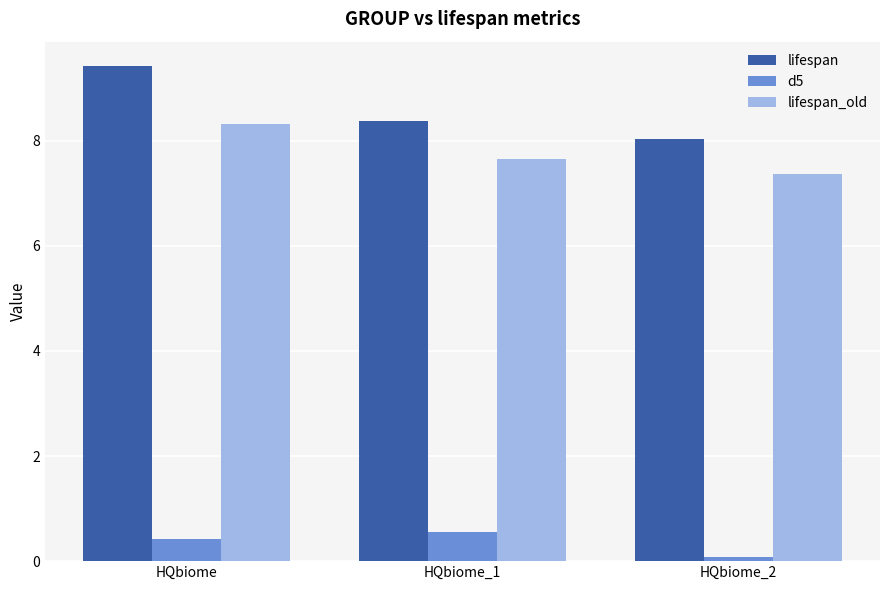

Does the chart contain any negative values?

No